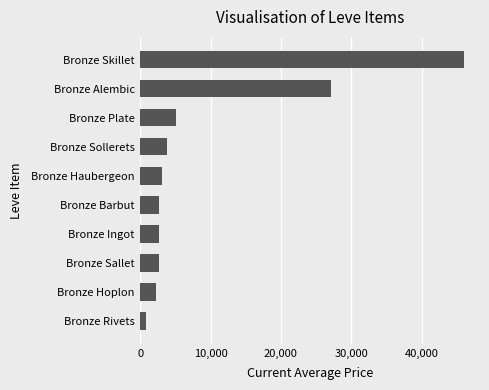

Which label corresponds to the largest value in the chart?

Bronze Skillet